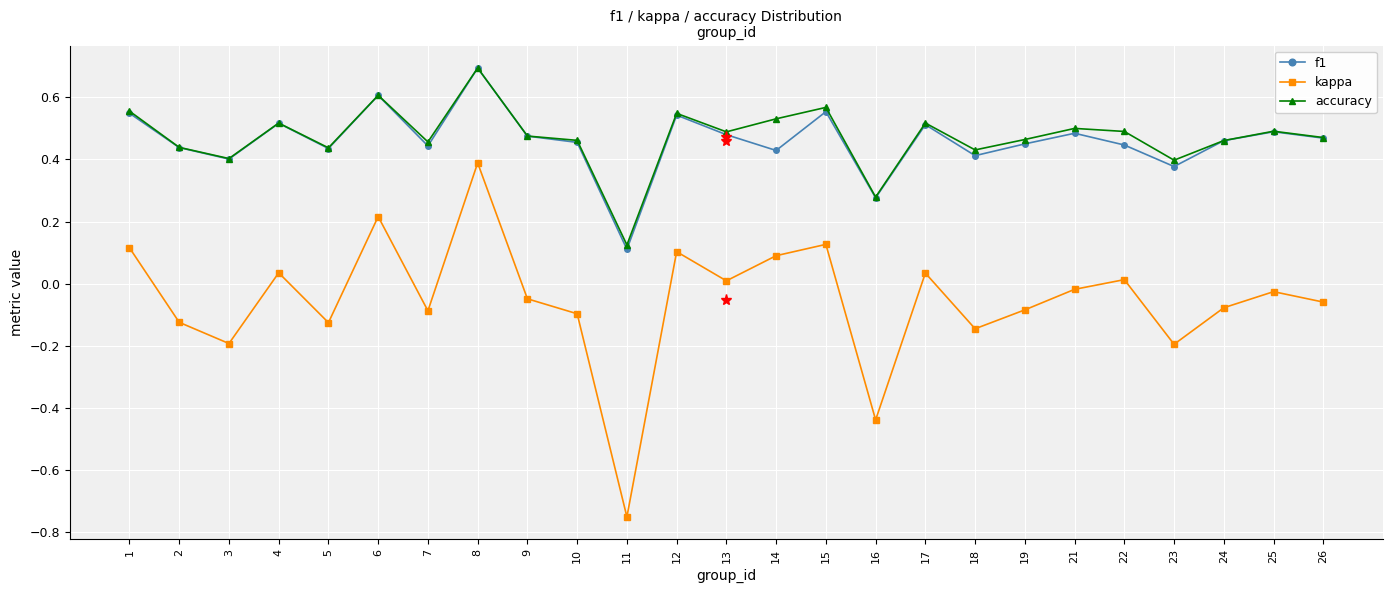

True or false: accuracy and kappa cross at least once.

False